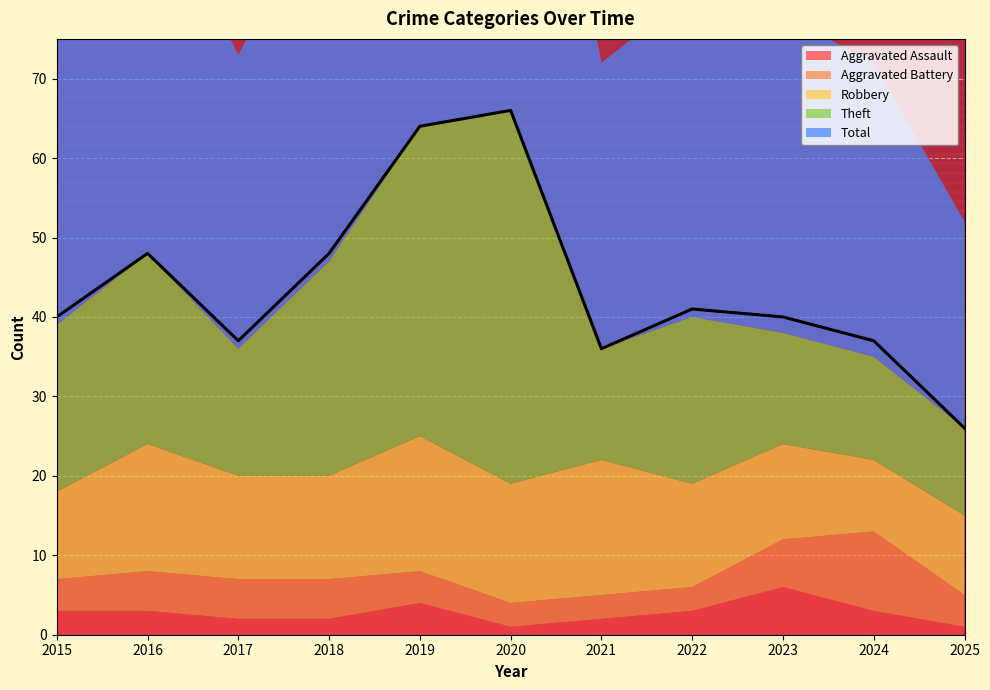

At which category does the chart reach its minimum across all series?

2020